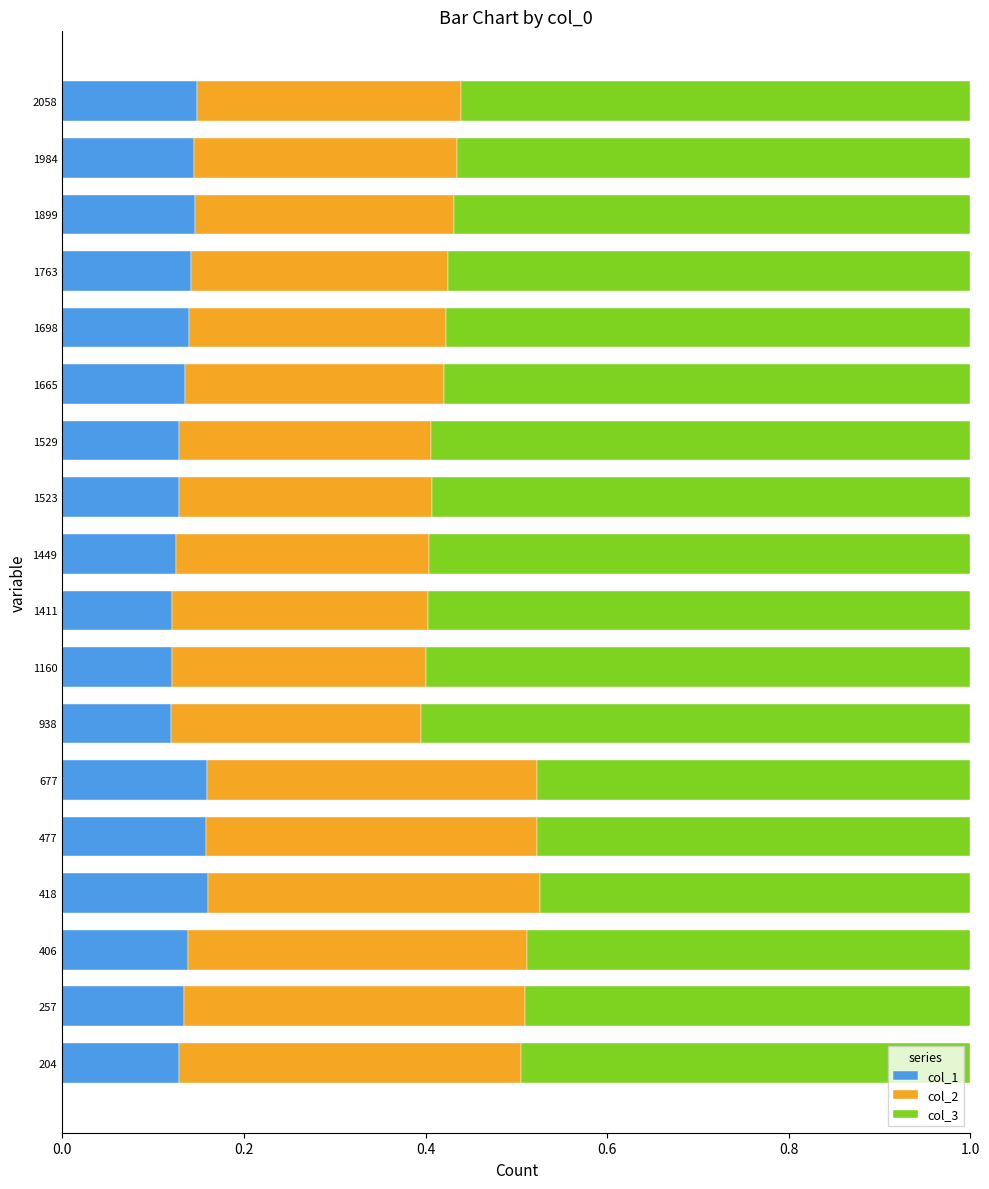

What is the sum of all col_1 values?

2.5